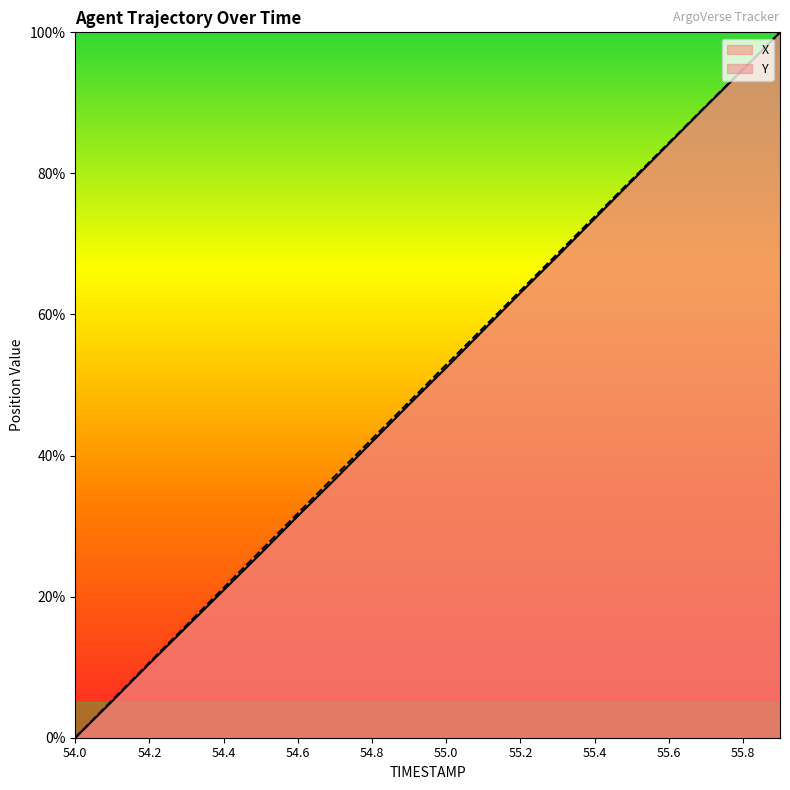

What position from the left is 55.1?

12